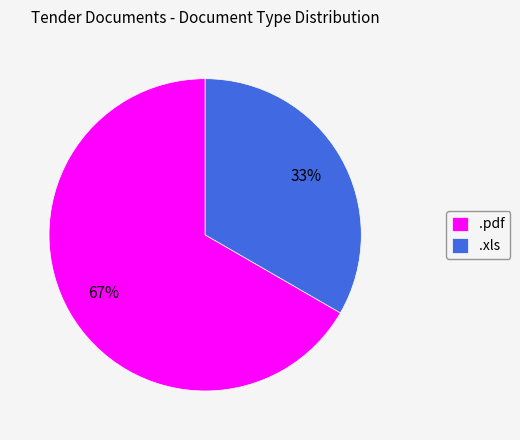

To the nearest percent, what is the combined percentage of .pdf and .xls?

100%